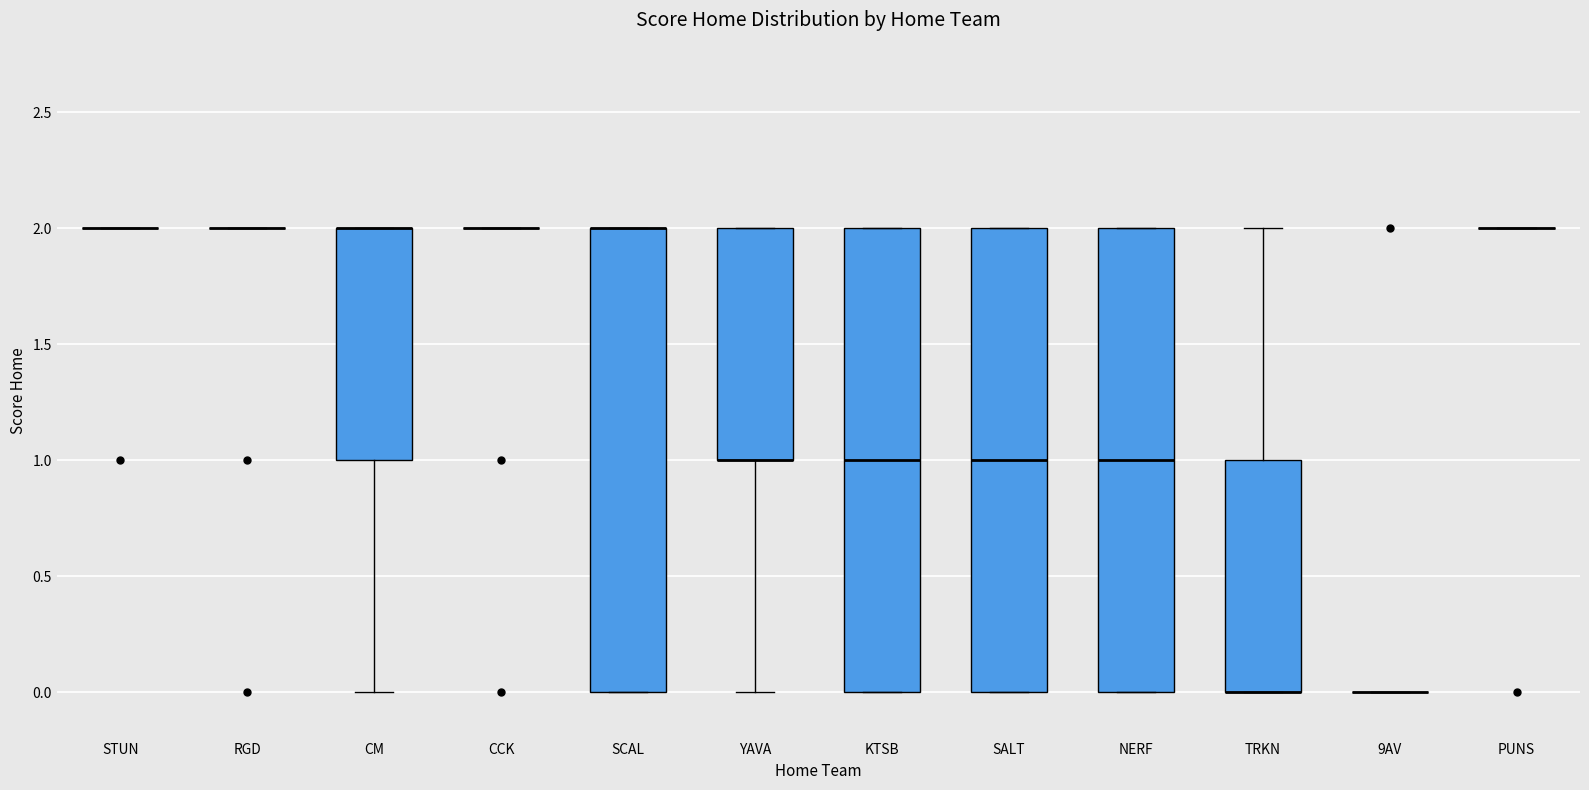

Reading left to right, read every box against the y-axis: the position of its median line, the range the box covers, and the ends of its whiskers. The values are not printed on the chart, so give them approximately, as read against the axis.

STUN: box collapsed to a line at 2, whiskers 2 to 2
RGD: box collapsed to a line at 2, whiskers 2 to 2
CM: median 2 (drawn on the box's upper edge), box 1 to 2, whiskers 0 to 2
CCK: box collapsed to a line at 2, whiskers 2 to 2
SCAL: median 2 (drawn on the box's upper edge), box 0 to 2, whiskers 0 to 2
YAVA: median 1 (drawn on the box's lower edge), box 1 to 2, whiskers 0 to 2
KTSB: median 1, box 0 to 2, whiskers 0 to 2
SALT: median 1, box 0 to 2, whiskers 0 to 2
NERF: median 1, box 0 to 2, whiskers 0 to 2
TRKN: median 0 (drawn on the box's lower edge), box 0 to 1, whiskers 0 to 2
9AV: box collapsed to a line at 0, whiskers 0 to 0
PUNS: box collapsed to a line at 2, whiskers 2 to 2